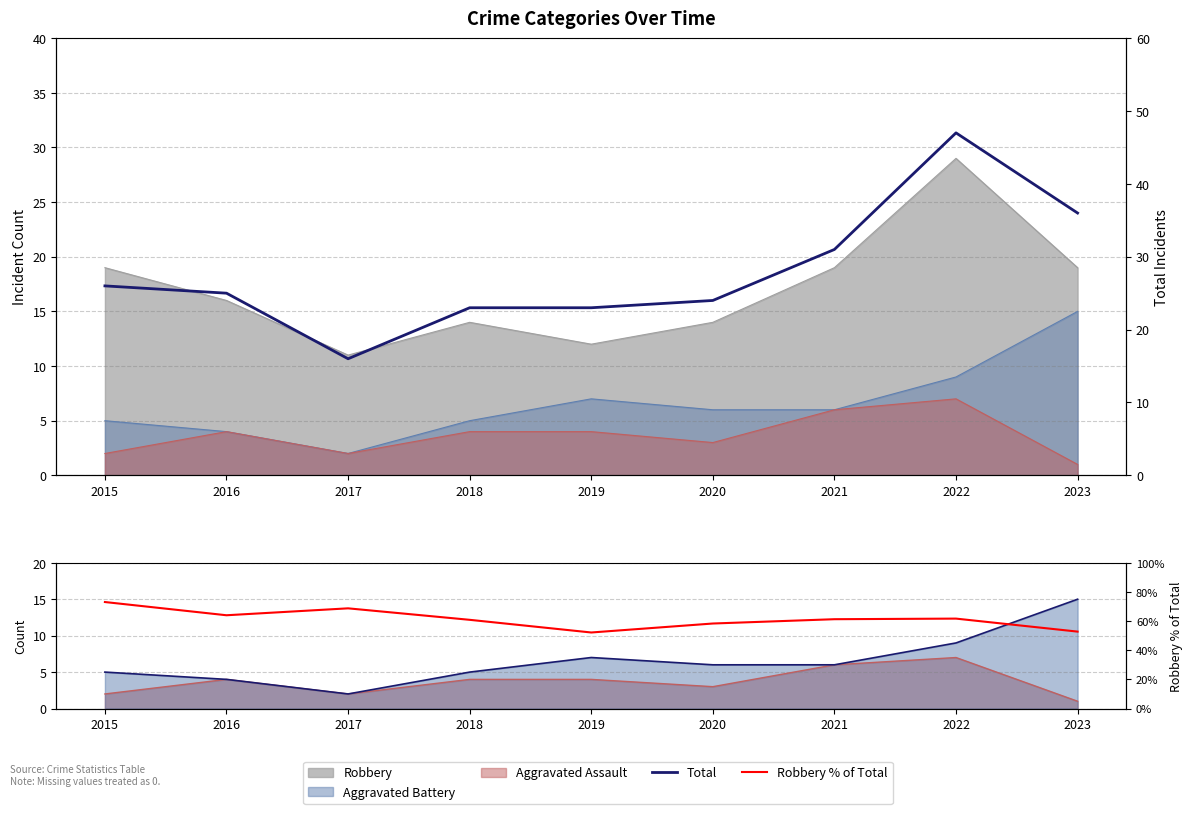

Does the chart have visible grid lines?

Yes